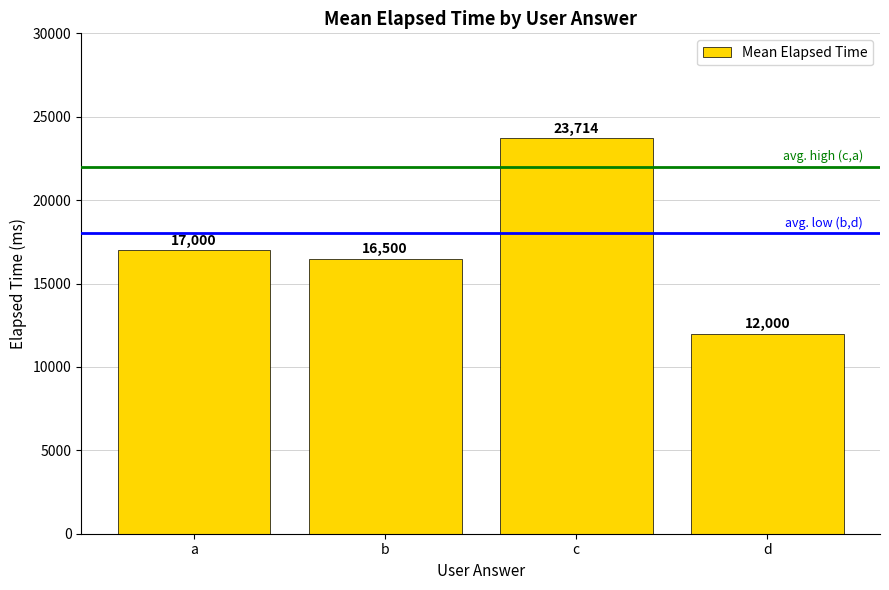

The value at c is 23714.3. True or false?

True